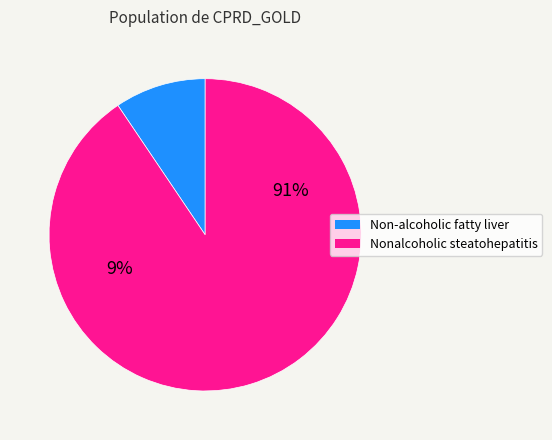

What is the smallest slice in the pie chart?

Non-alcoholic fatty liver